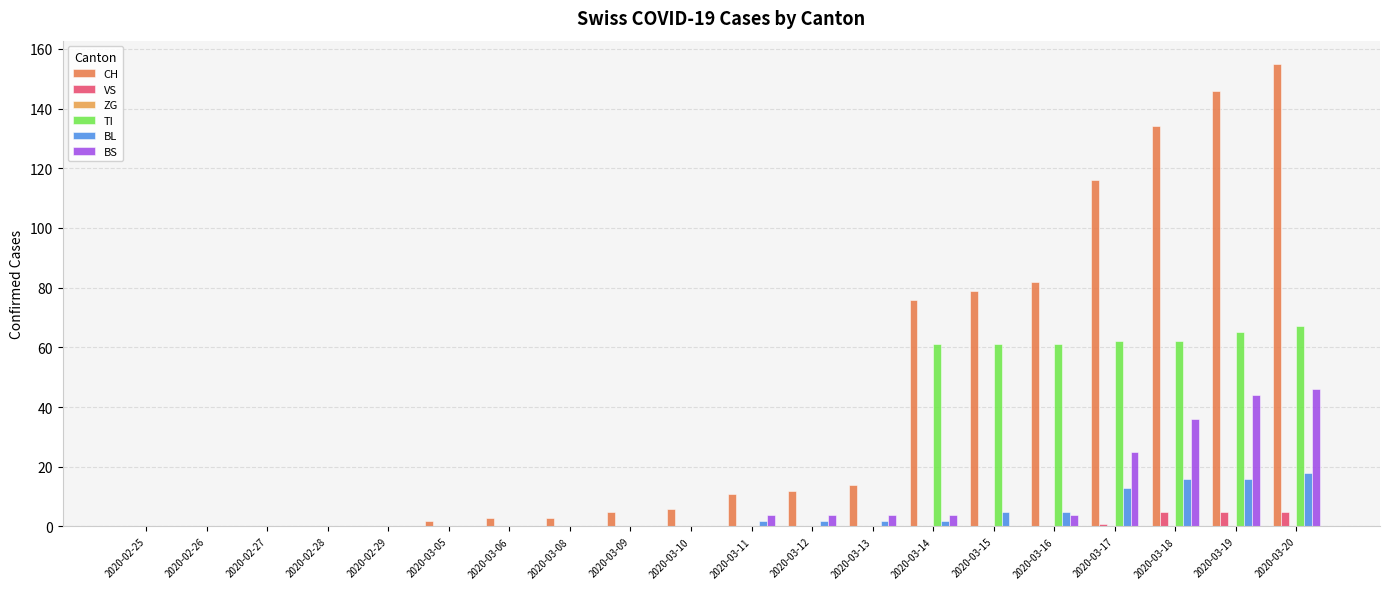

What is the difference between the second highest and minimum values in the TI series?

65